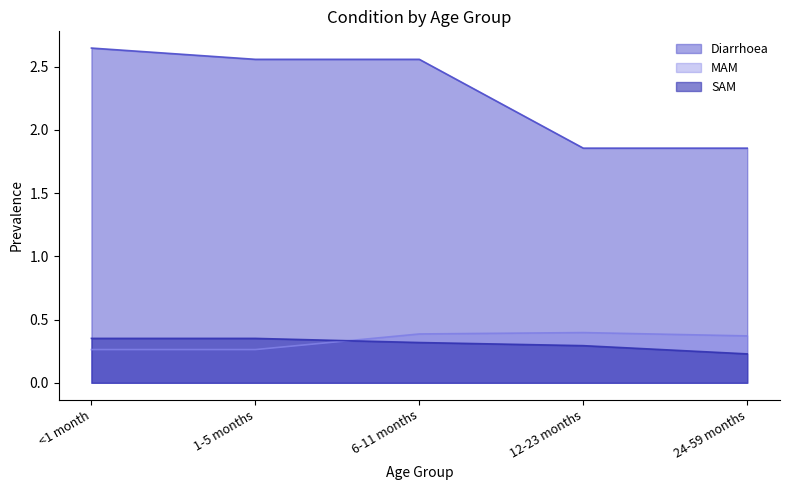

What position from the right is 6-11 months?

3